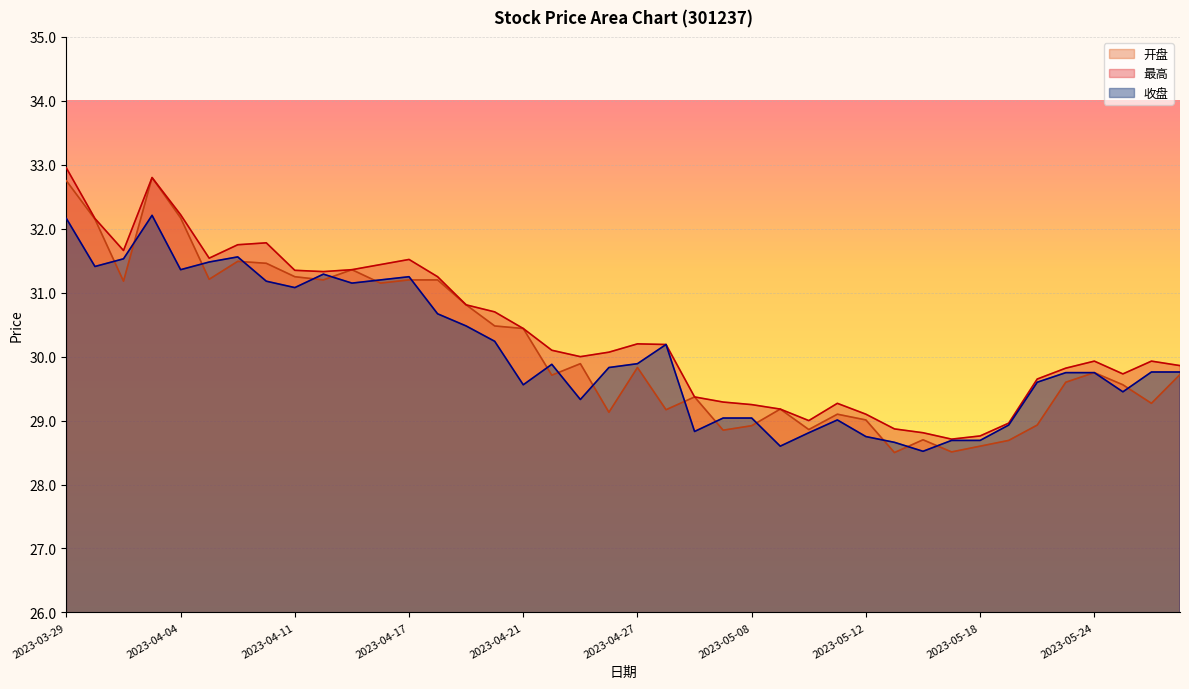

Count the number of data series in this chart.

3